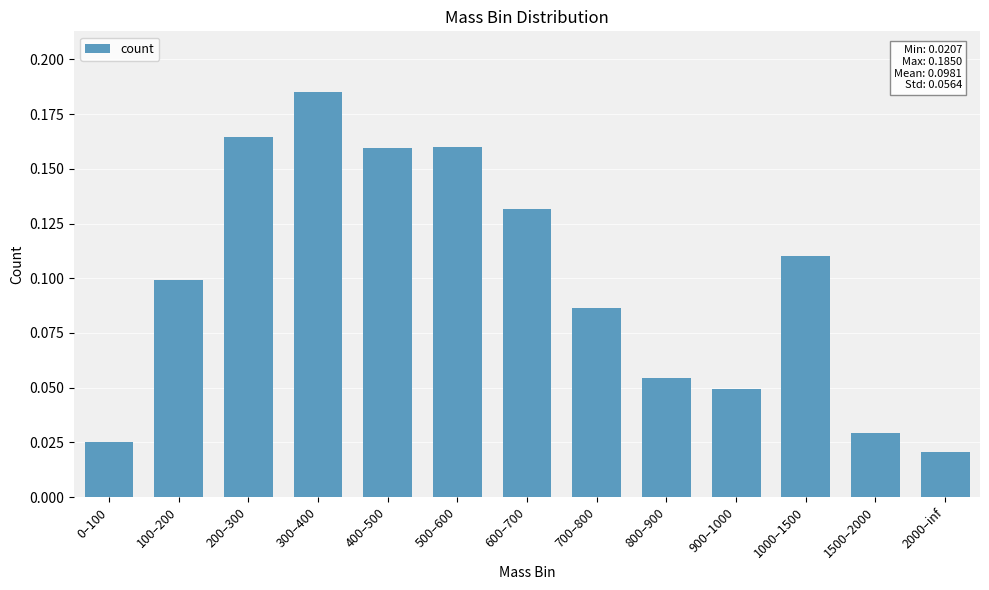

What is the sum of all values?

1.3